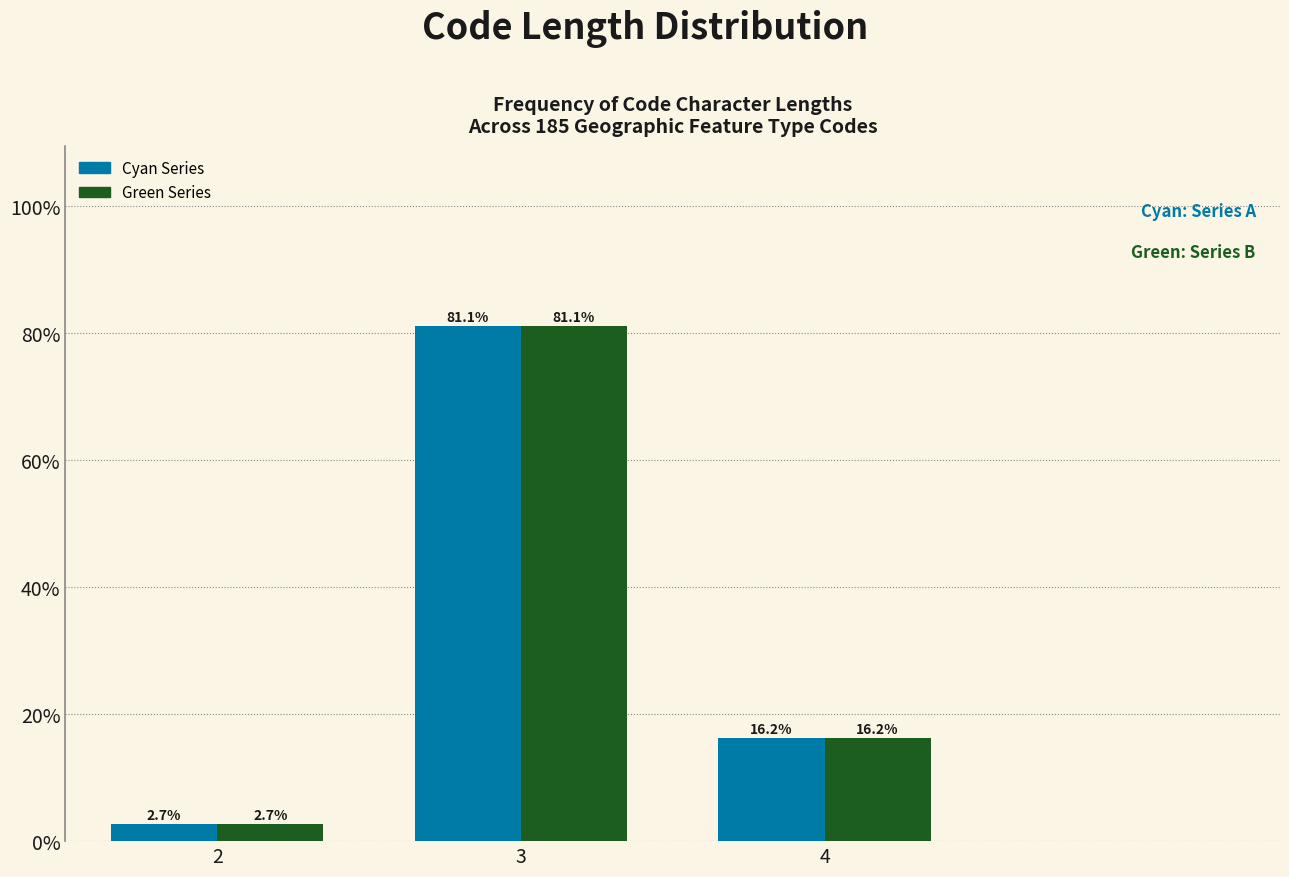

Reading right to left, transcribe all the data shown in this chart.

Cyan Series: 4=16.2	3=81.1	2=2.7
Green Series: 4=16.2	3=81.1	2=2.7